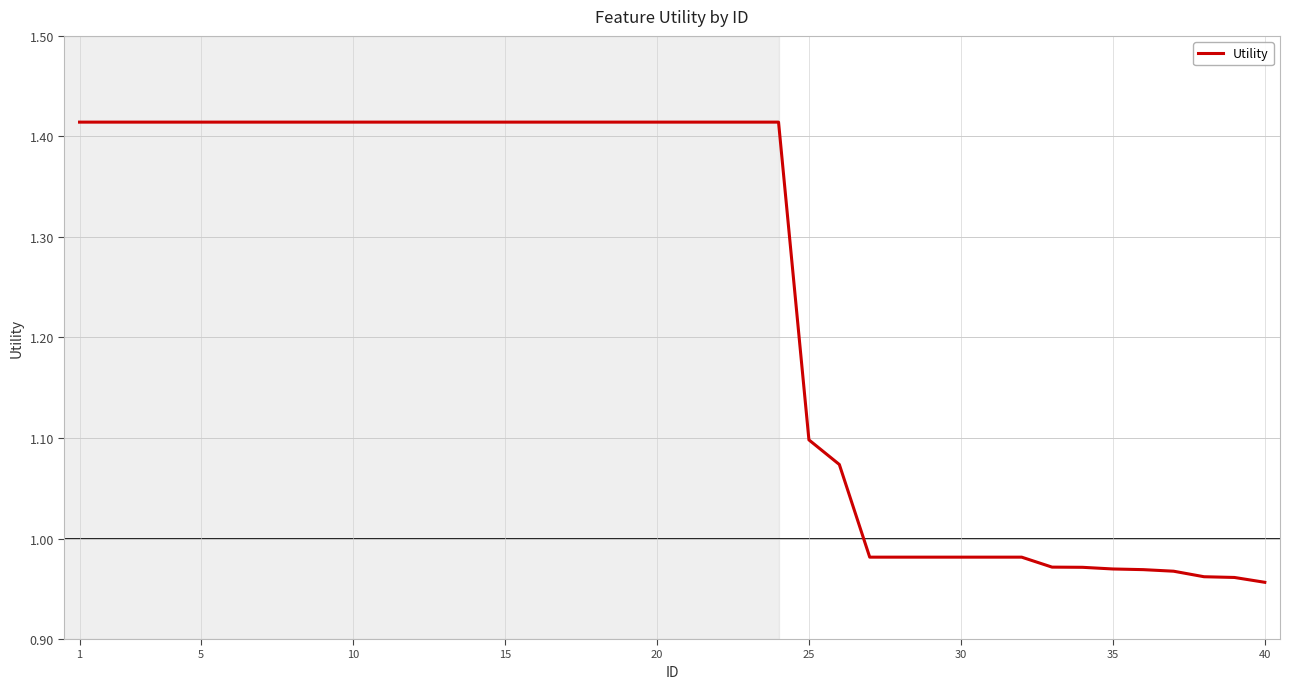

What is the difference between the maximum and minimum values?

0.5